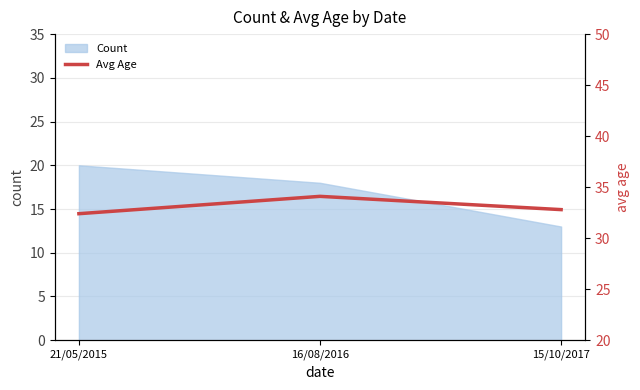

List the labels in order of Count value, largest first.

21/05/2015, 16/08/2016, 15/10/2017